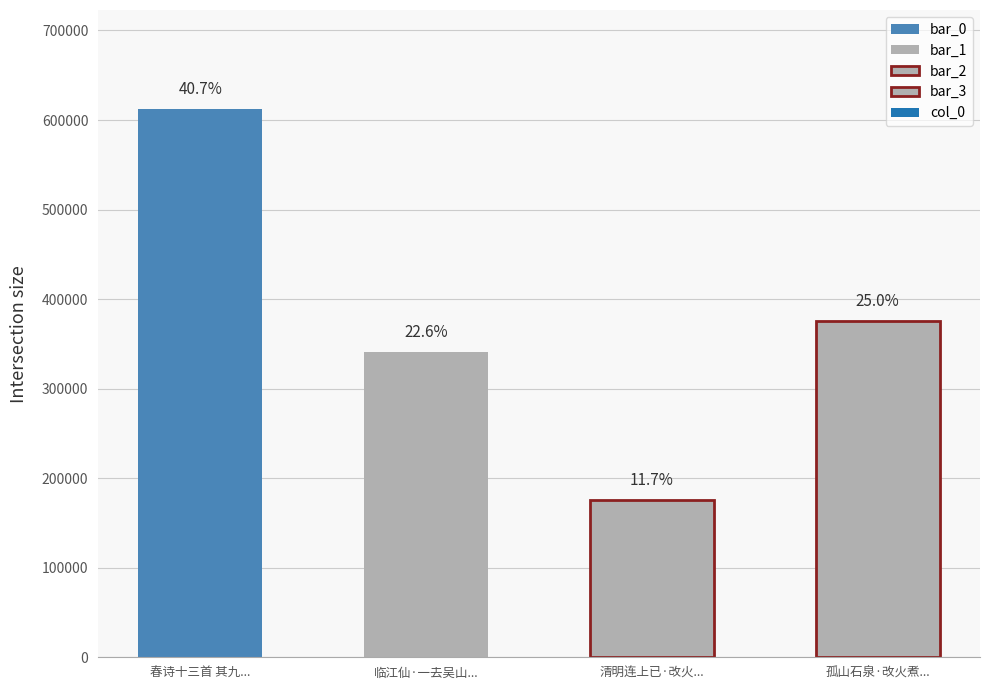

What is the difference between the maximum and second lowest values?

272060